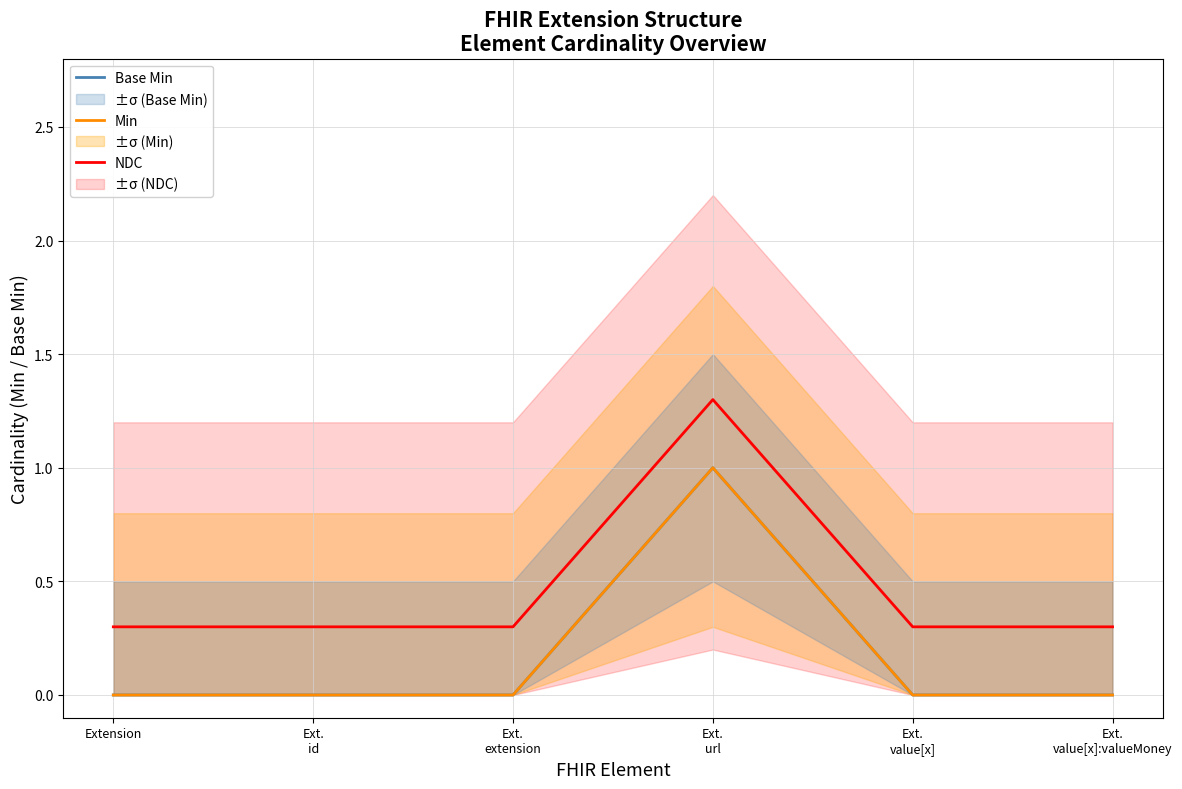

What is the total value across all series at Ext.
value[x]:valueMoney?

0.3